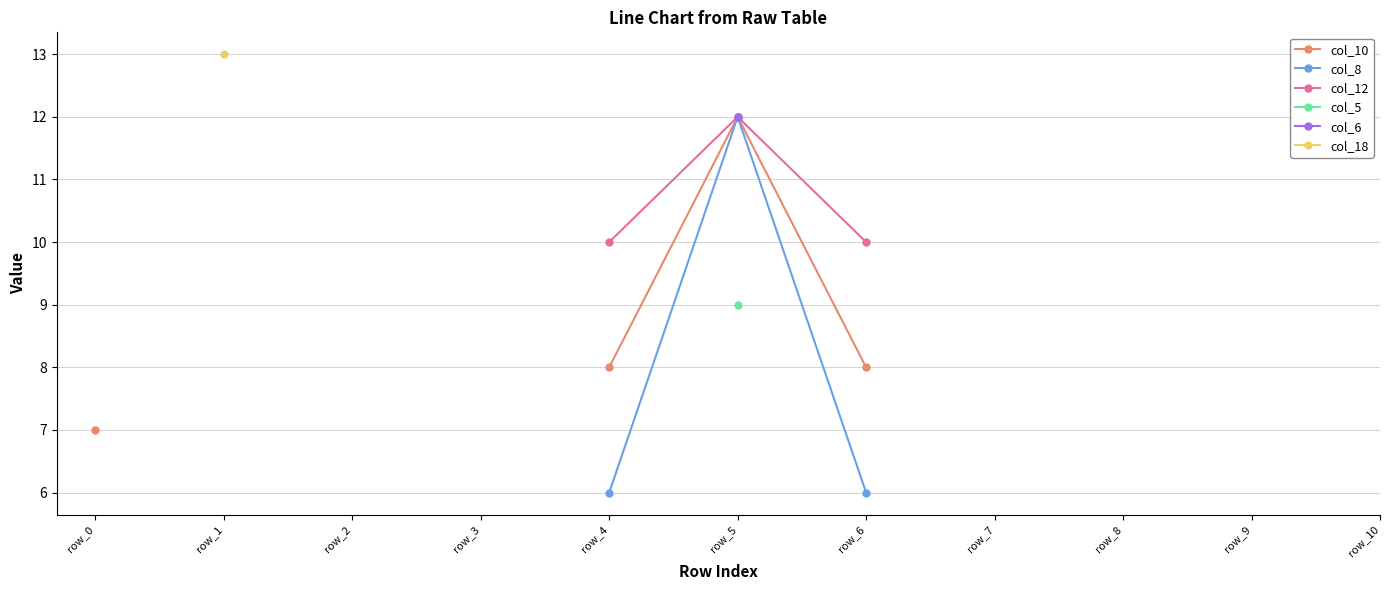

Count the number of data series in this chart.

6